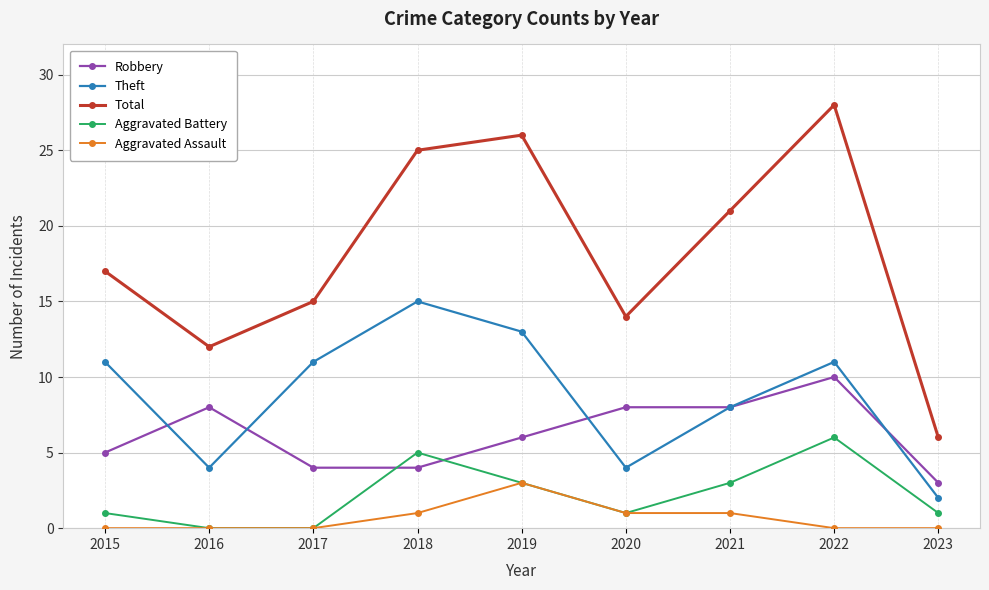

What is the lowest value of the Robbery series?

3